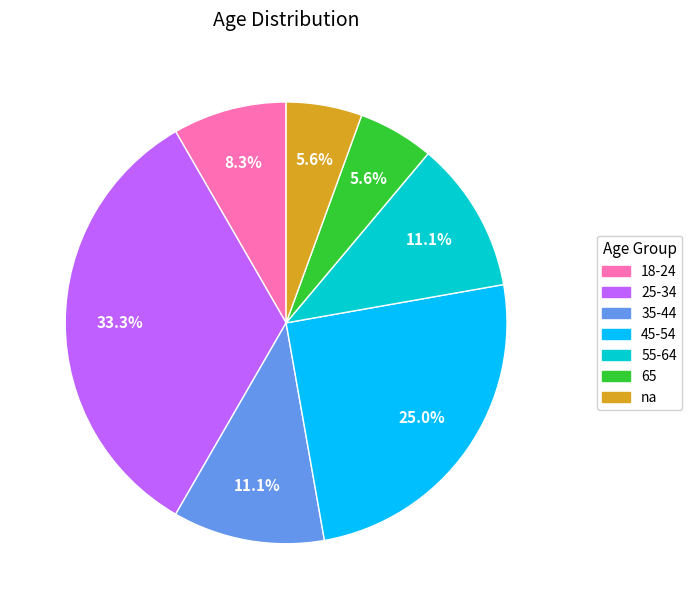

To the nearest percent, what is the combined percentage of 55-64 and 35-44?

22%